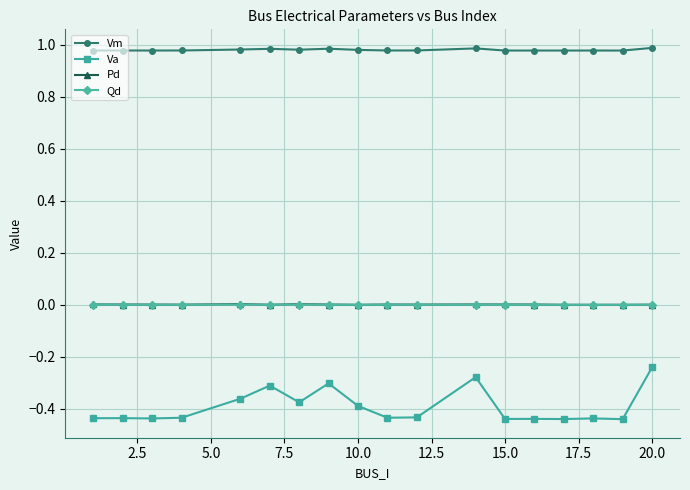

Which series has the widest spread of values?

Va